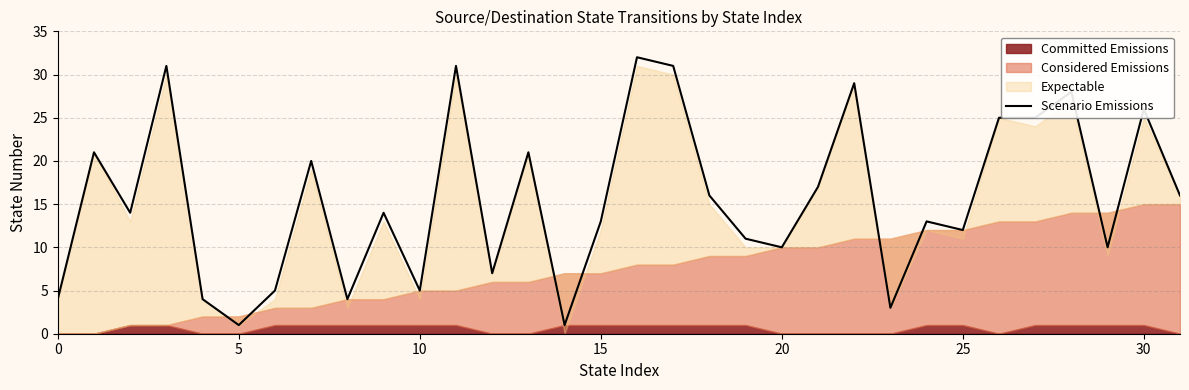

True or false: Scenario Emissions has a value of 2 at 0.

False